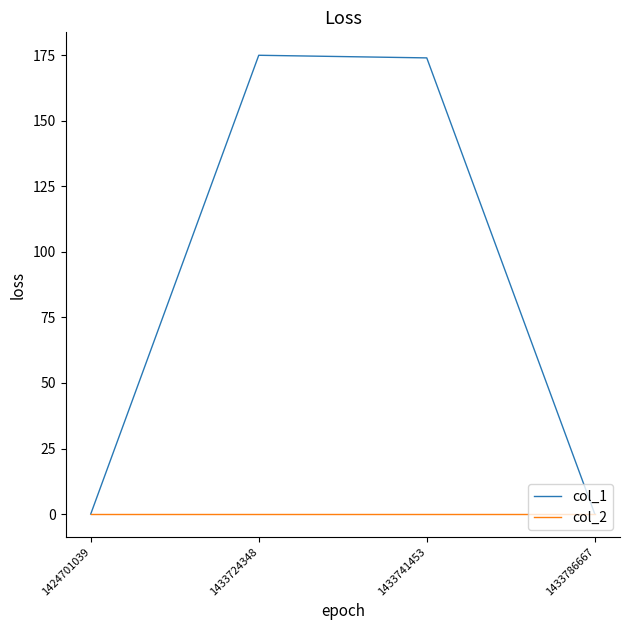

The value of col_2 at 1433724348 is 0. True or false?

True